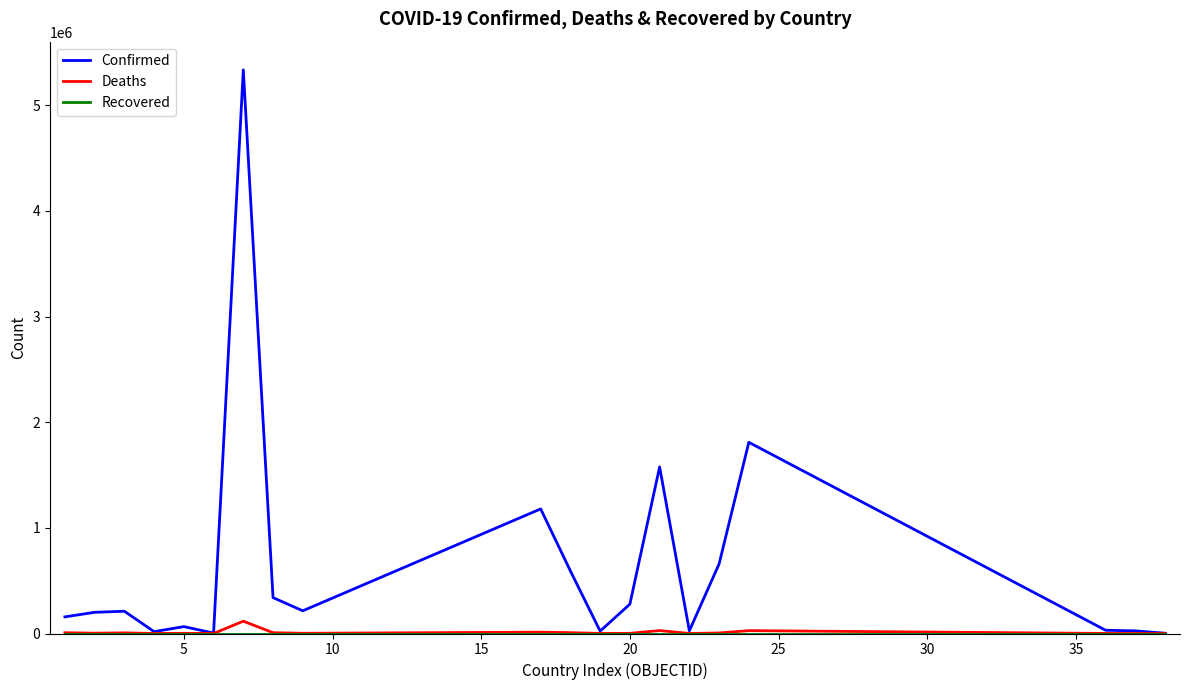

Which series has the largest total across all categories?

Confirmed